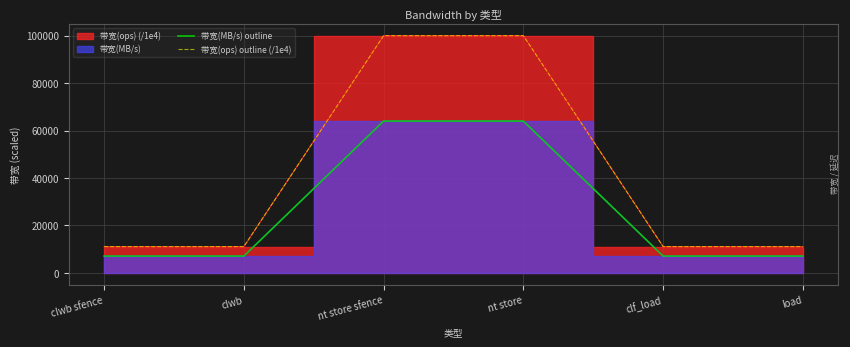

What is the highest value of the 带宽(ops) outline (/1e4) series?

100000.0